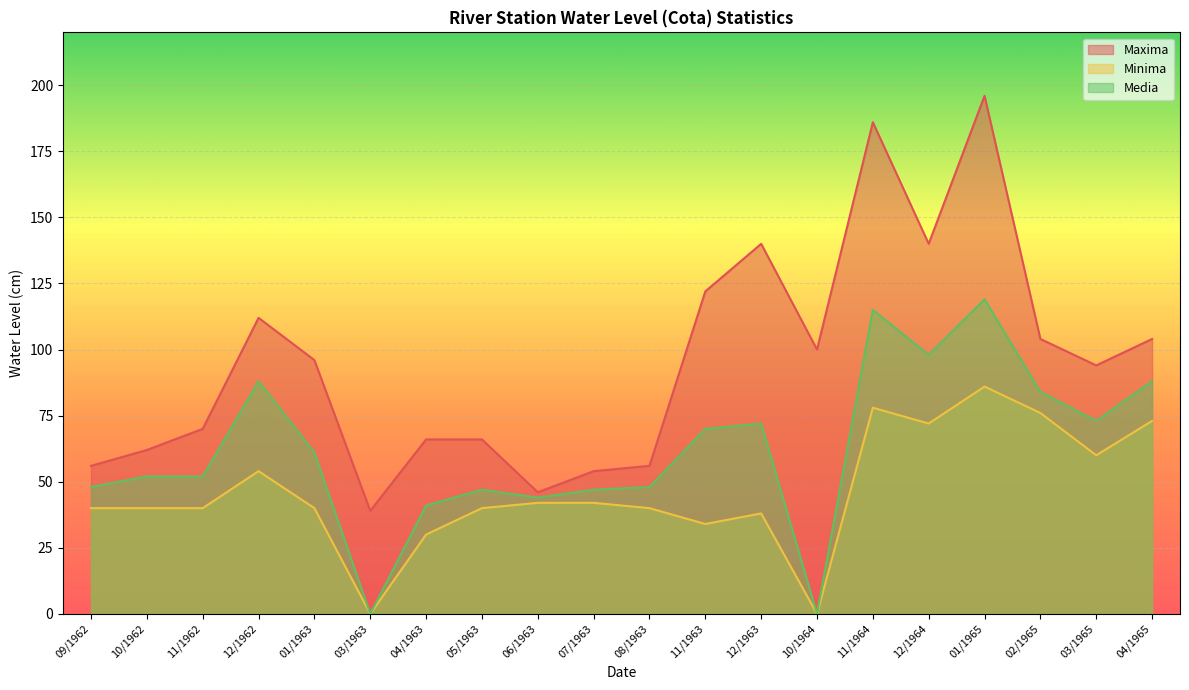

What are all the series names shown in the legend?

Maxima, Minima, Media